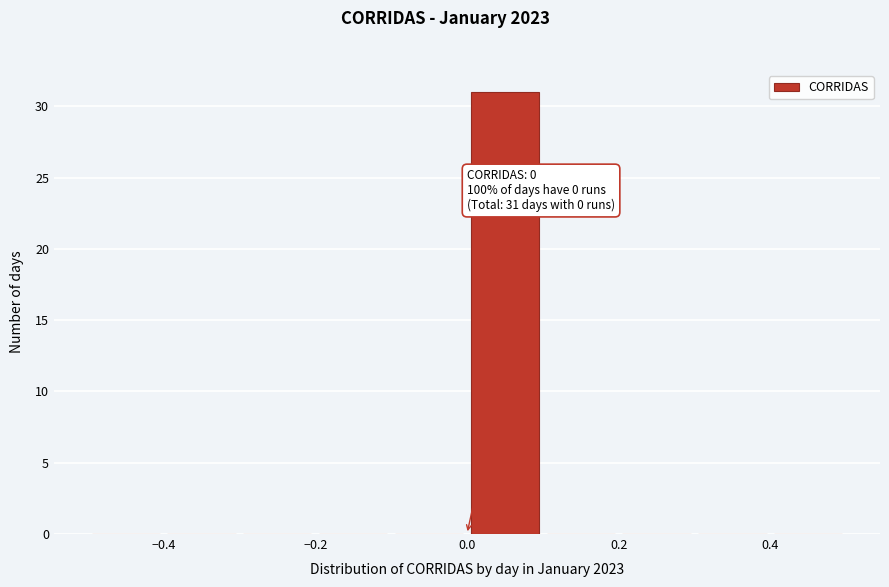

Which range on the x-axis has the tallest bar?

0.0 to 0.1